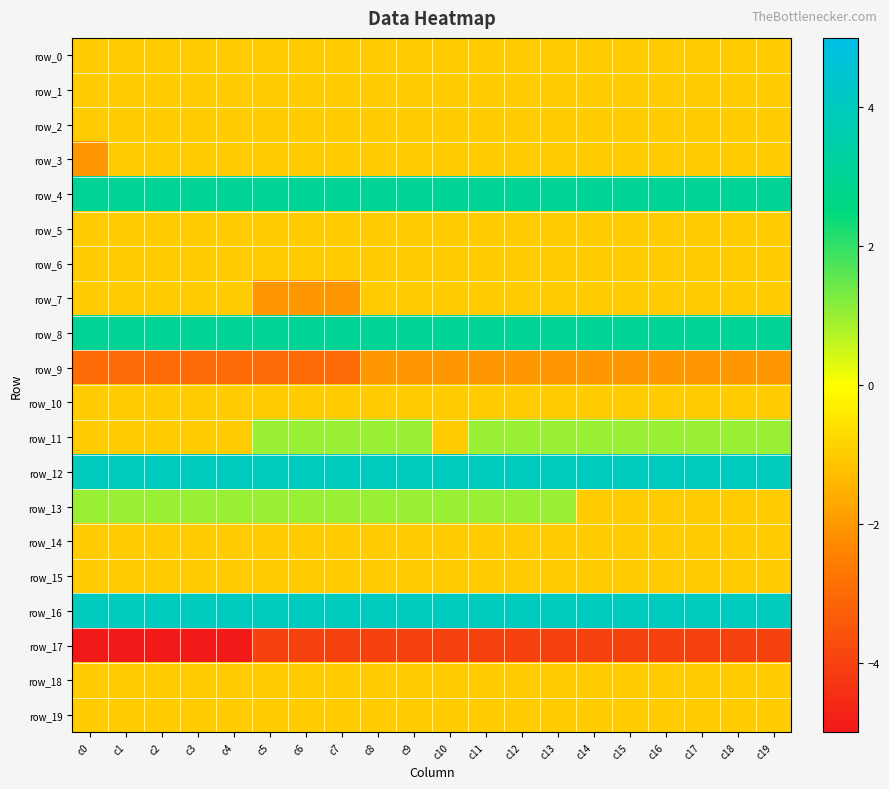

At which label does row_7 reach its peak?

c0